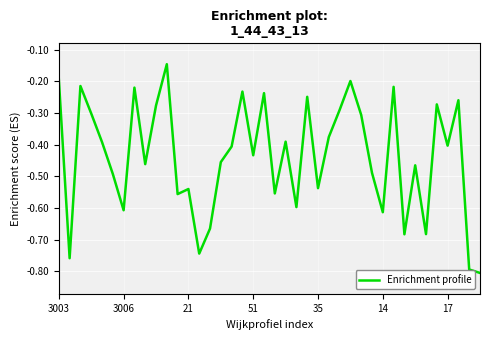

What is the difference between the maximum and minimum values?

0.7